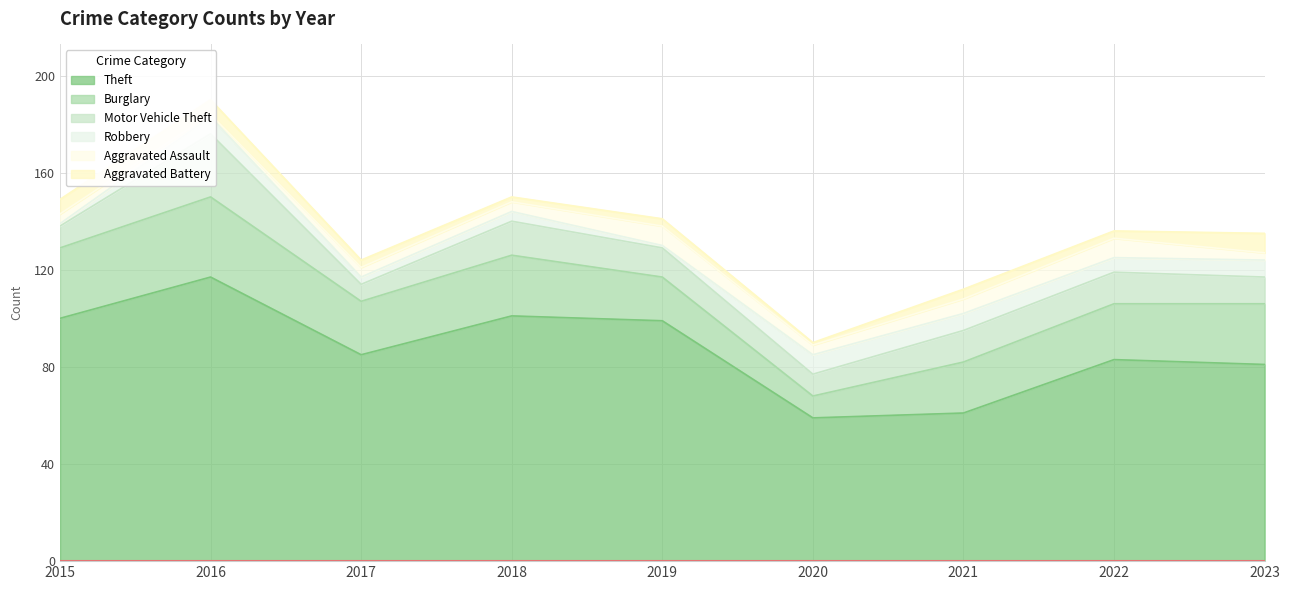

Count the number of categories in the chart.

9